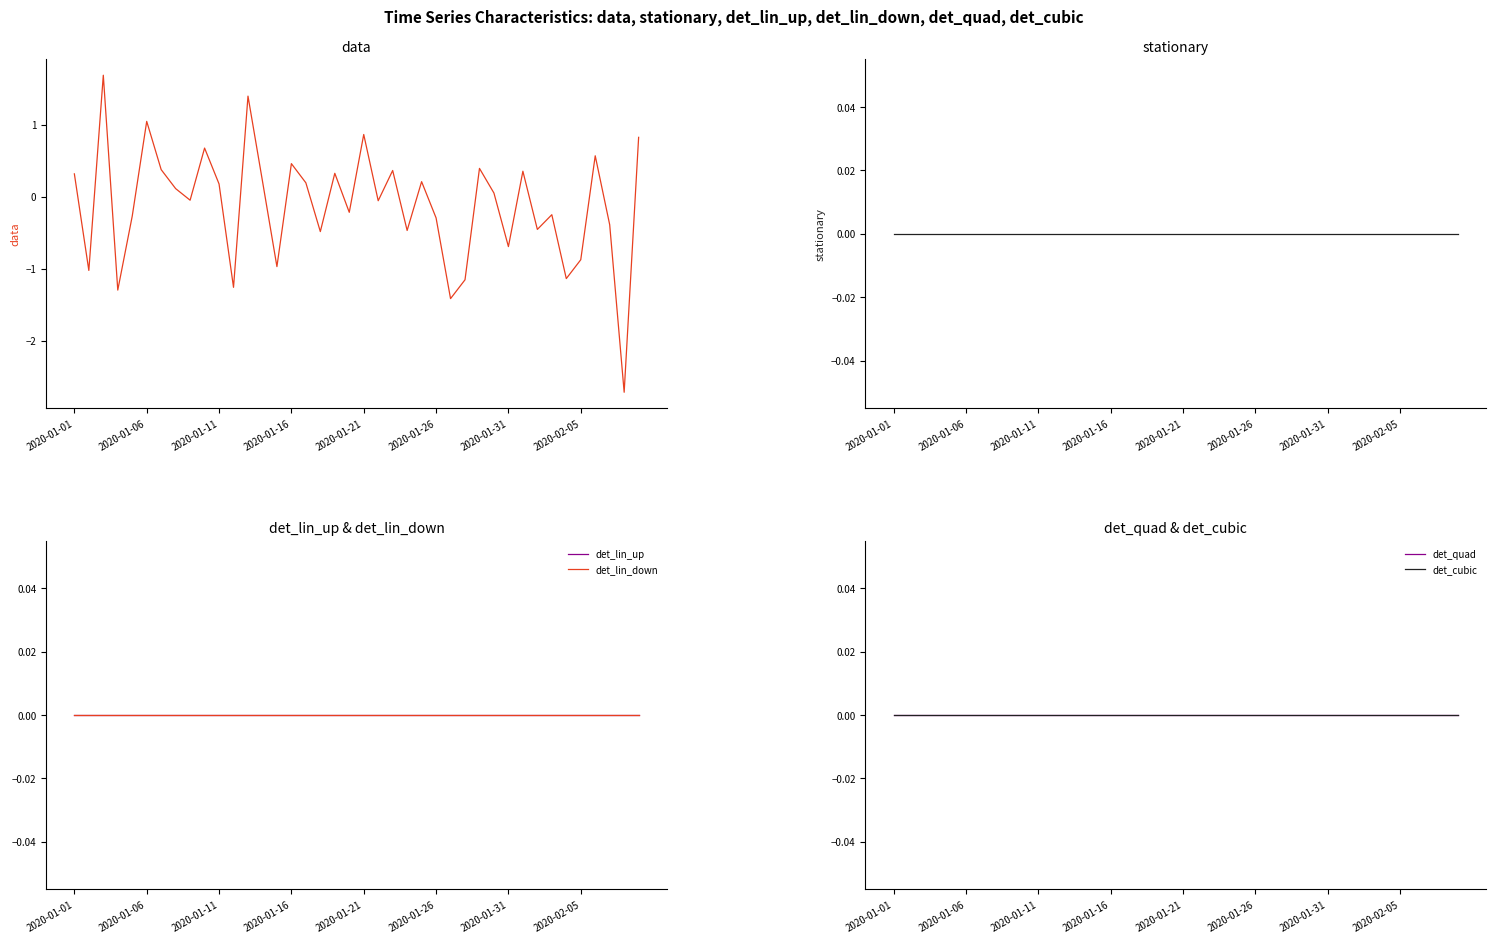

Does the chart display data point markers on the line(s)?

No